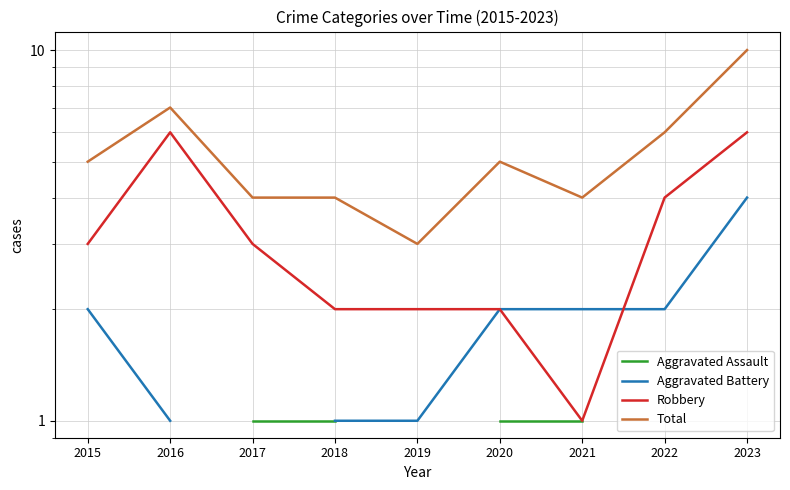

What is the sum of the Aggravated Battery values at 2015 and 2018?

3.0